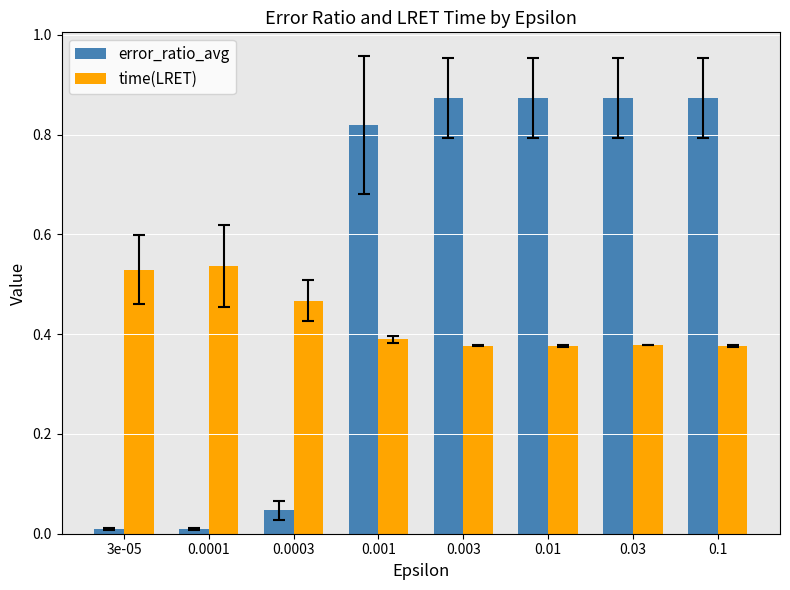

Rank the series by their maximum value, from lowest to highest.

time(LRET), error_ratio_avg